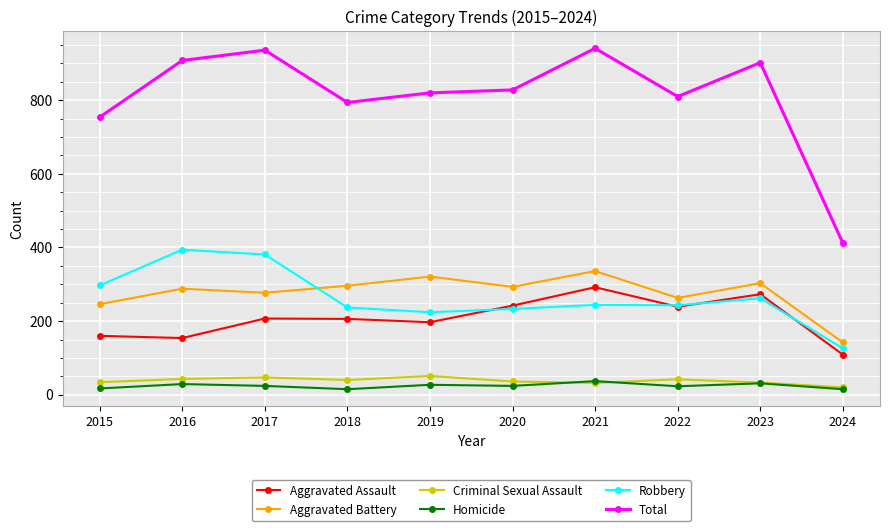

Does the chart display data point markers on the line(s)?

Yes